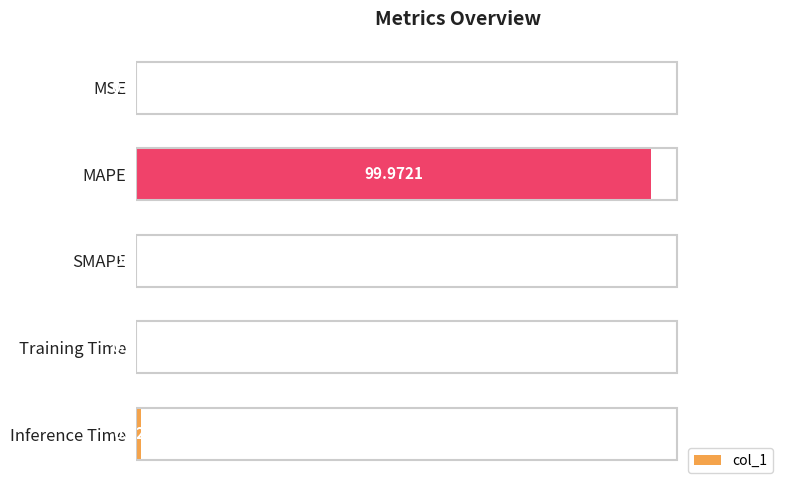

Which label corresponds to the largest value in the chart?

MAPE